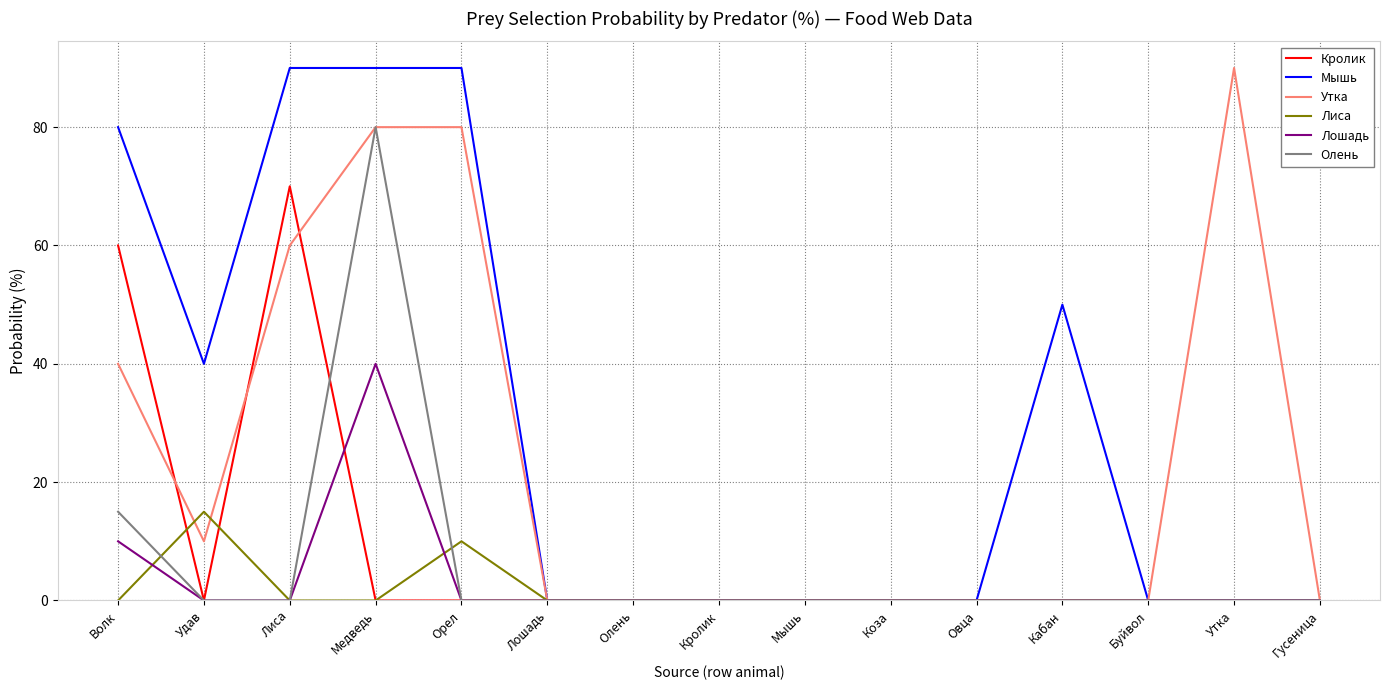

At which label does Олень reach its peak?

Медведь